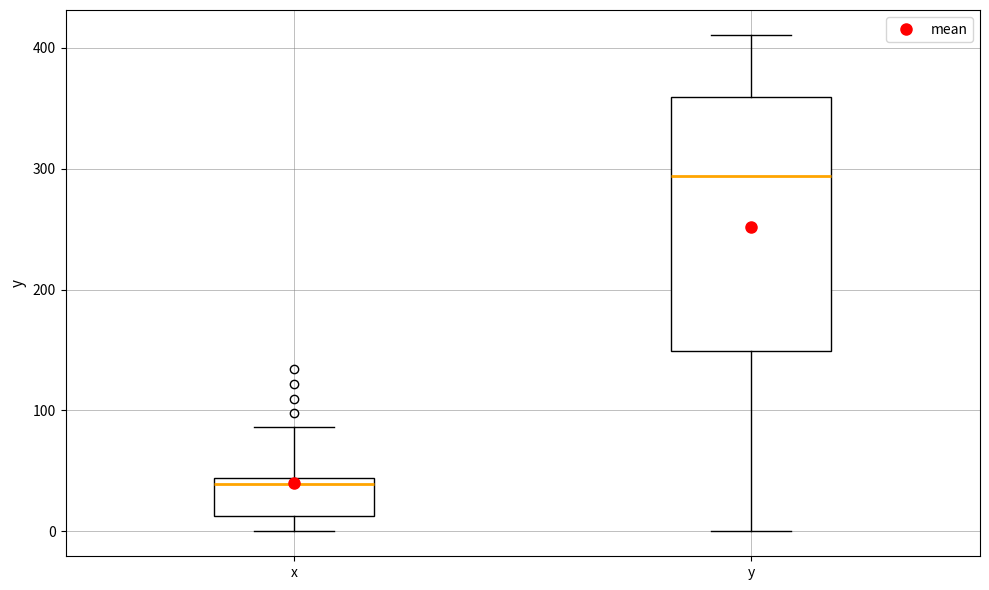

Which box is the tallest, from its lower edge to its upper edge?

y